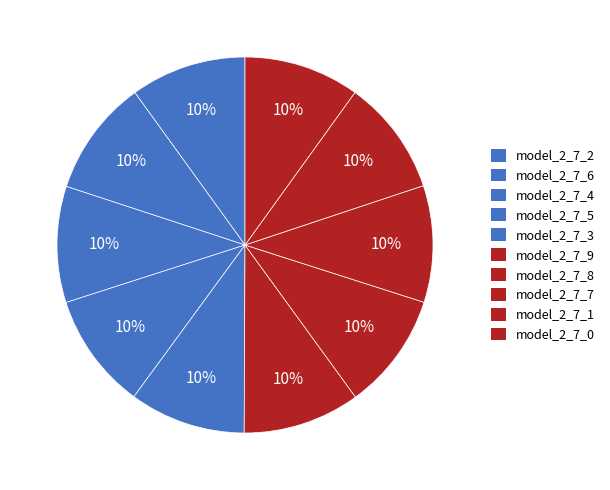

How many slices are in this pie chart?

10